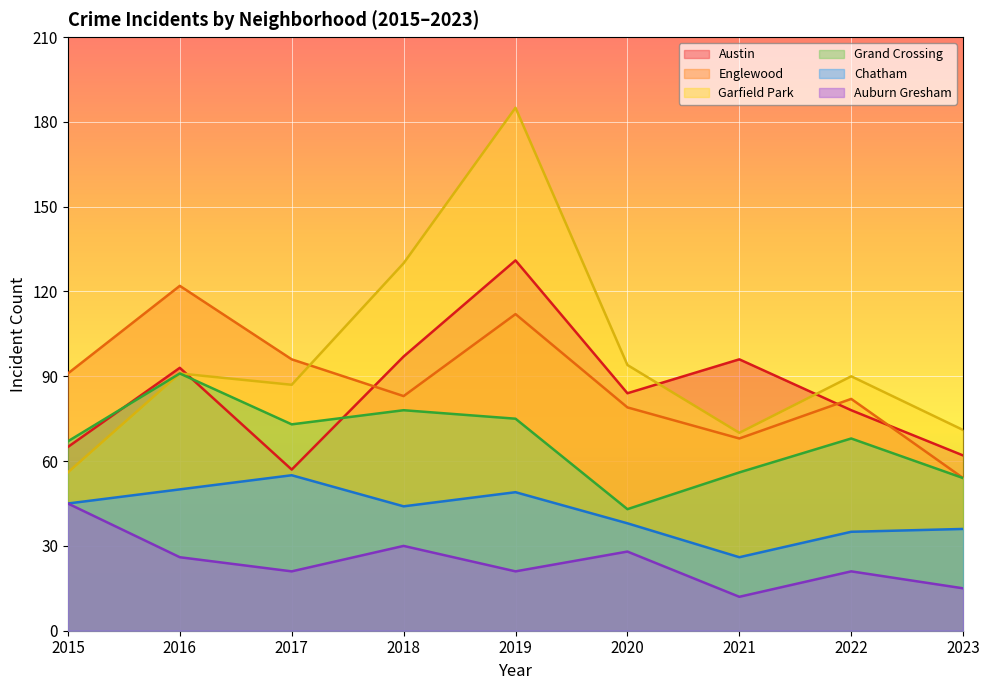

True or false: Grand Crossing and Chatham cross at least once.

False